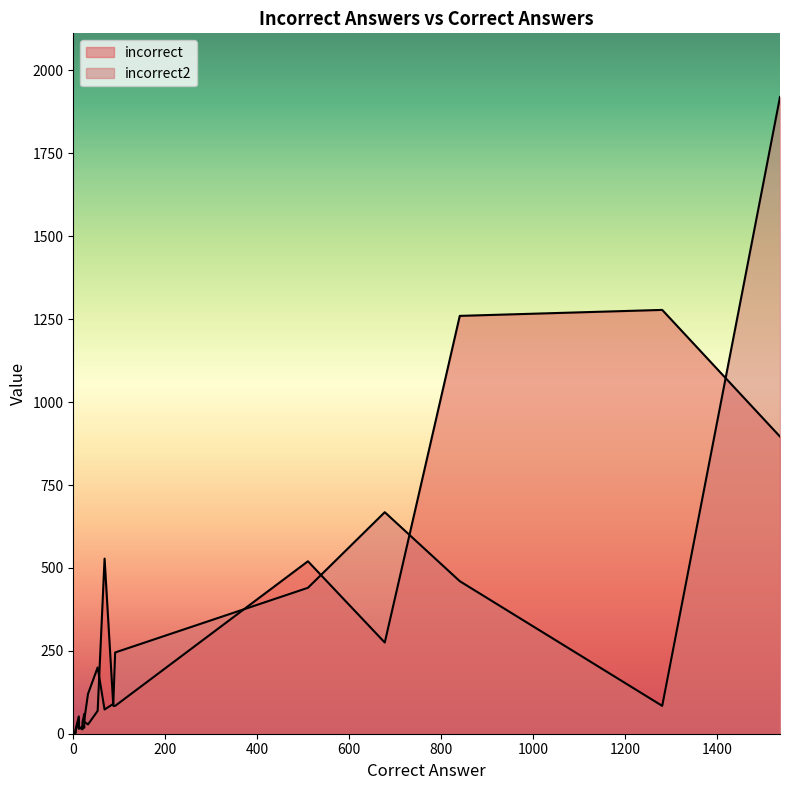

How many times do incorrect and incorrect2 cross each other?

8